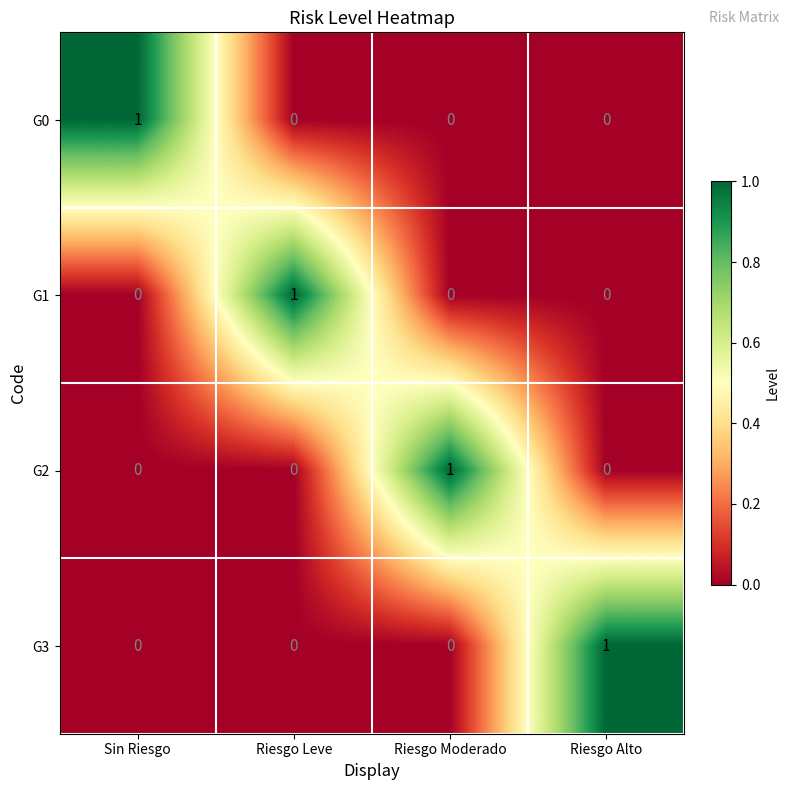

How many data points in G3 are above 0?

1